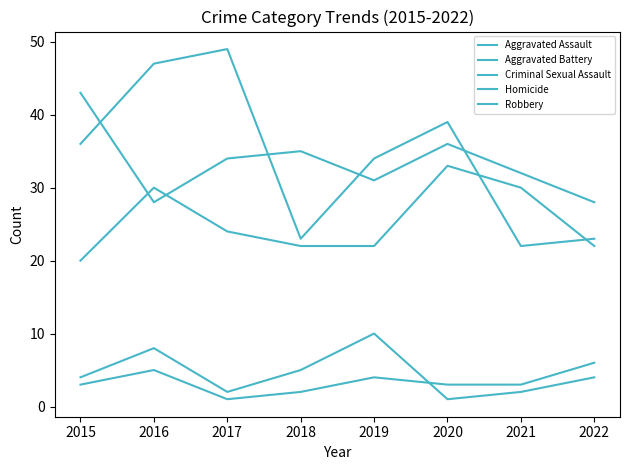

How many lines are shown in the chart?

5